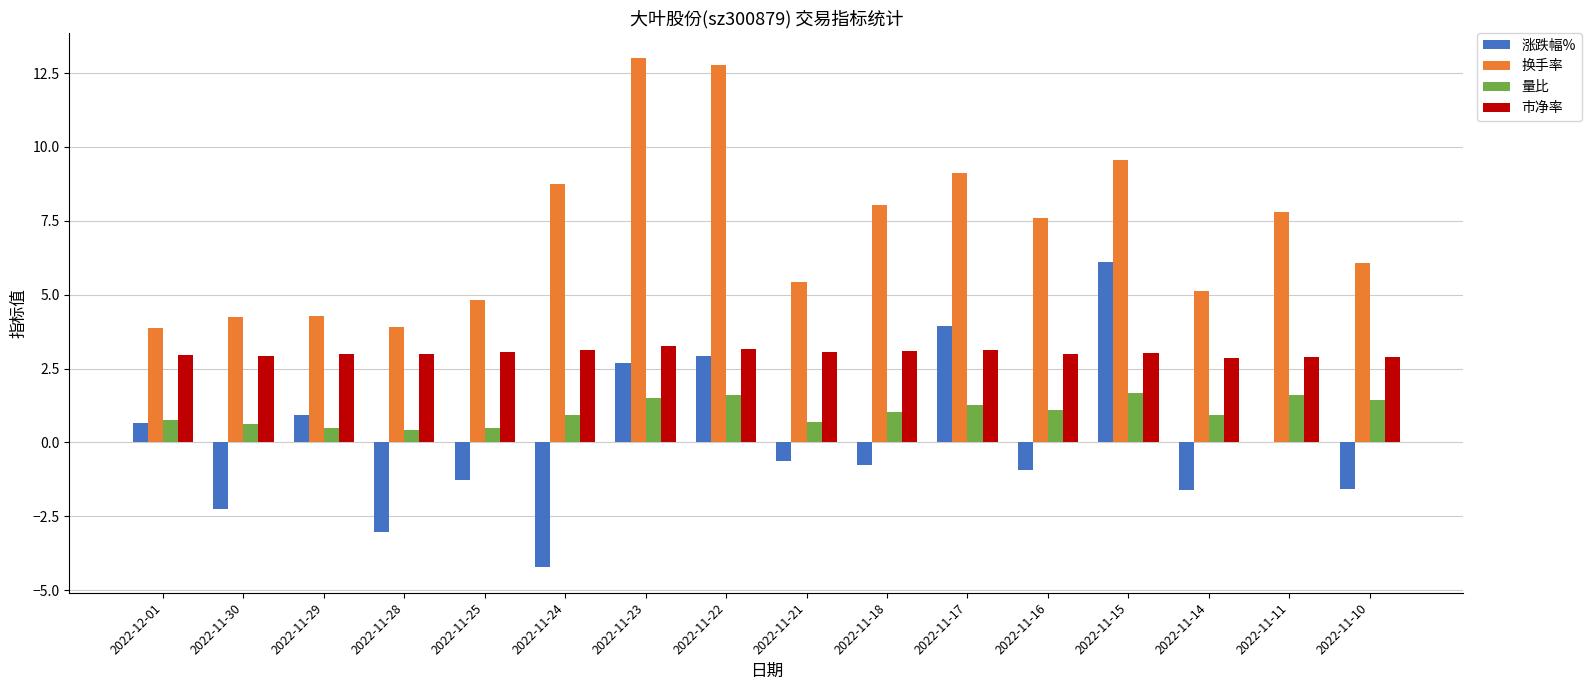

Which series has the largest total across all categories?

换手率